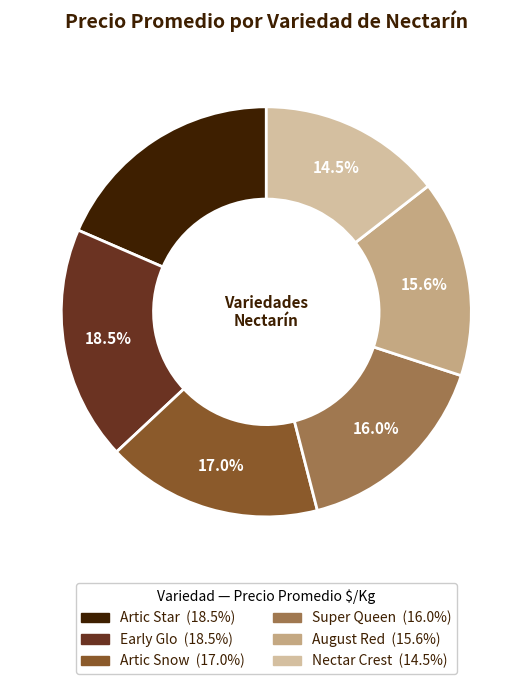

Does any single category account for the majority?

No